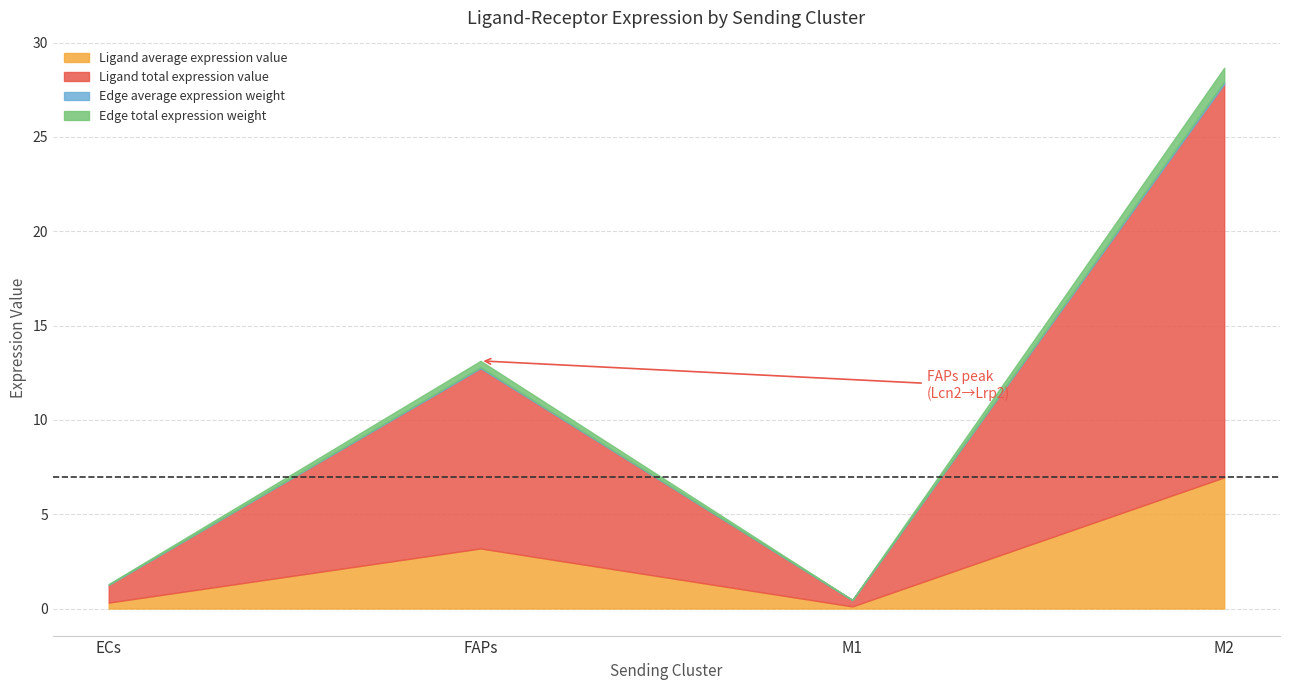

True or false: Ligand average expression value and Ligand total expression value cross at least once.

False